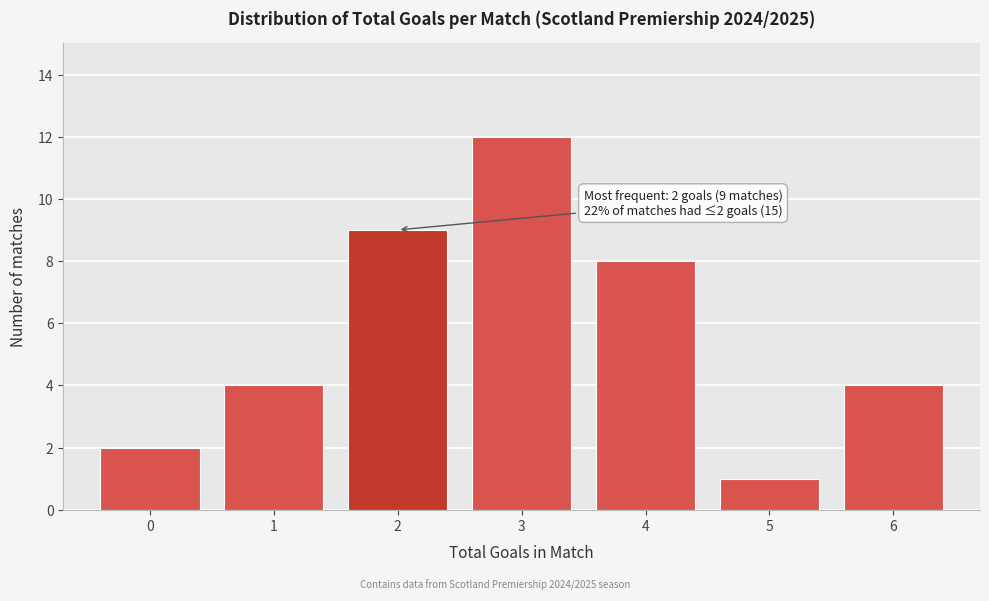

Over which range of the x-axis is the bar tallest?

2.5 to 3.5